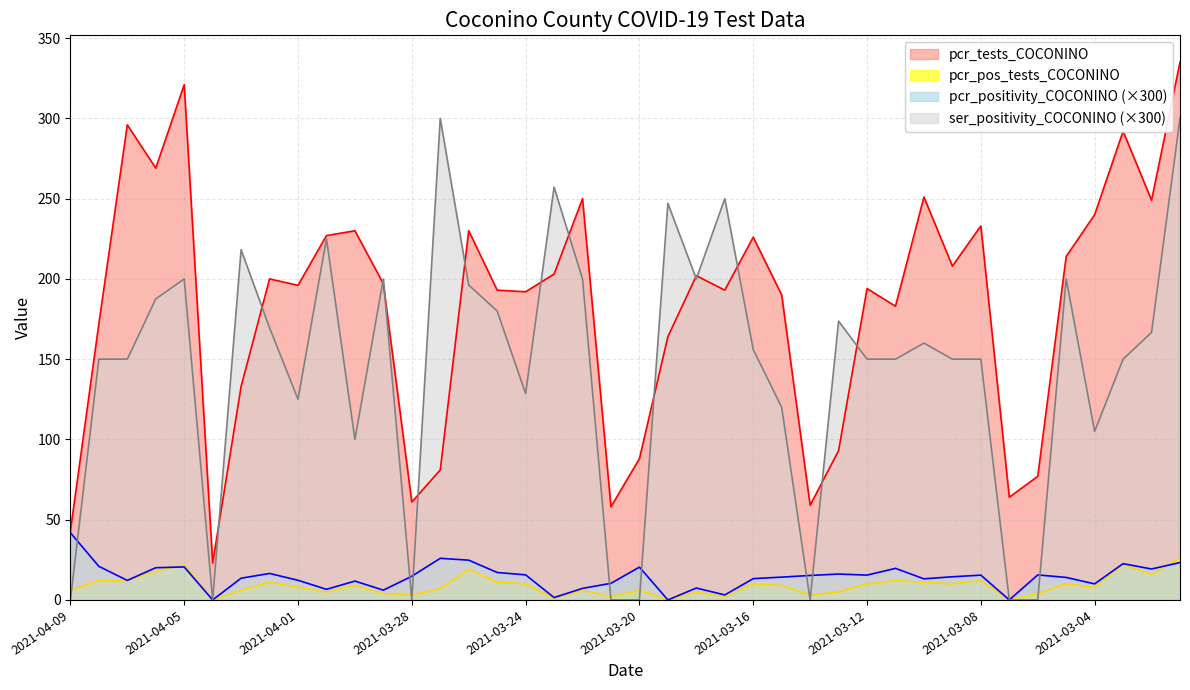

True or false: pcr_pos_tests_COCONINO has a value of 3.0 at 2021-03-28.

True